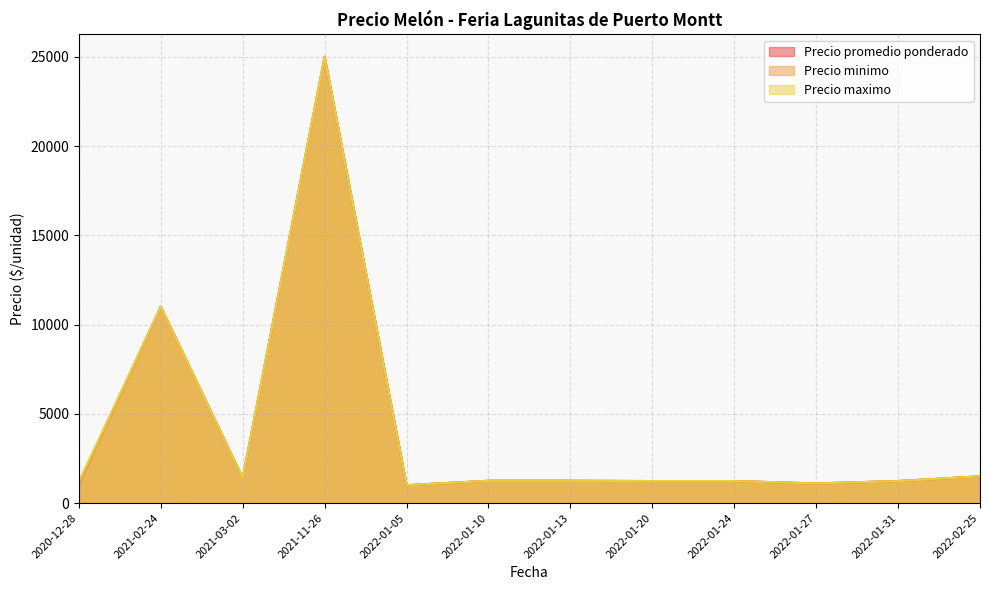

Does the chart display data point markers on the line(s)?

No